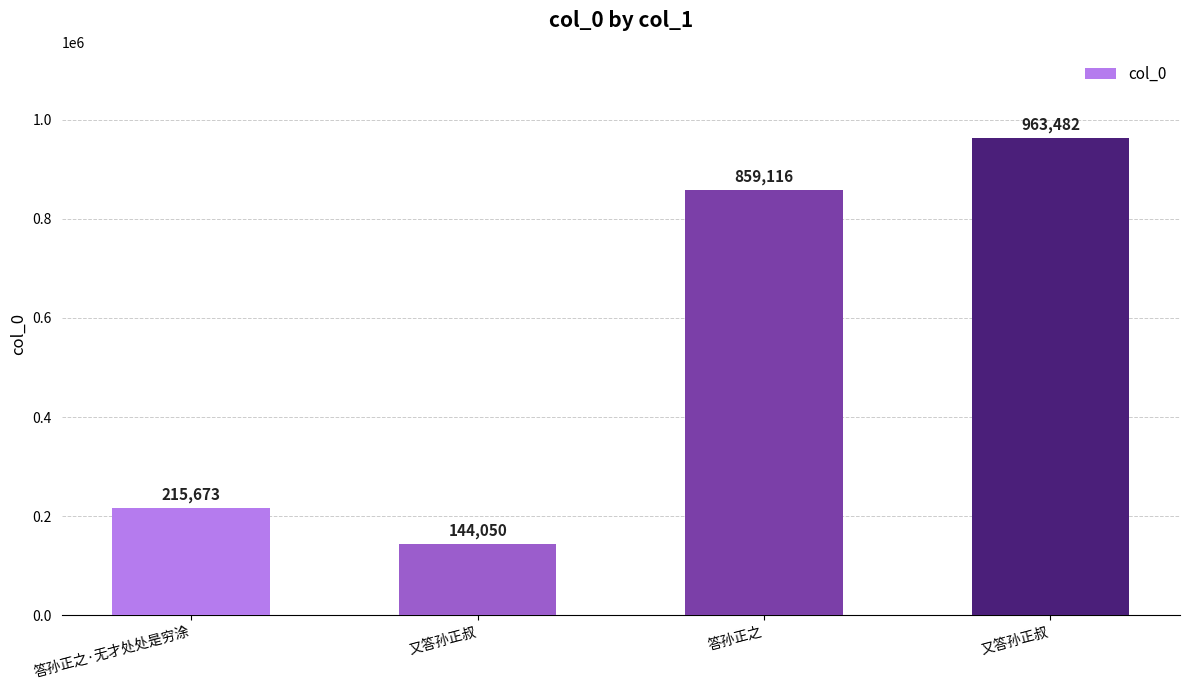

Where is the data nearest to the value 553766?

答孙正之